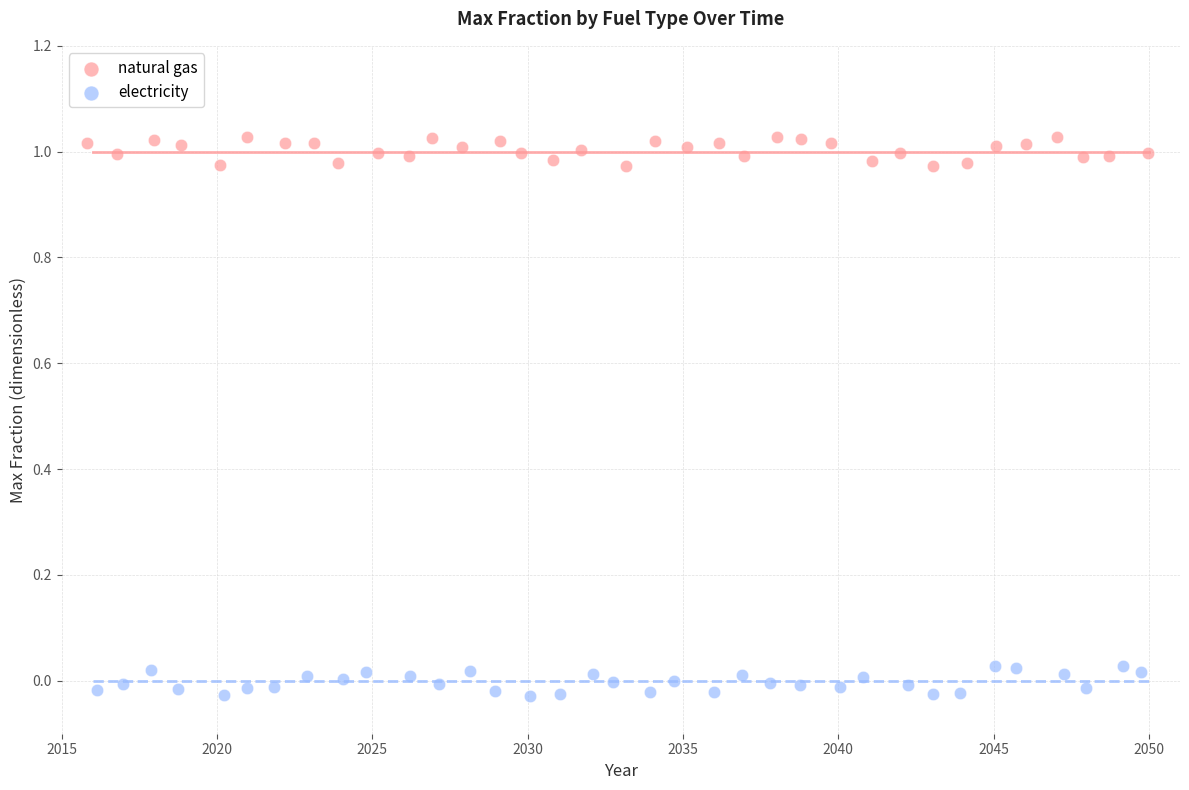

Which series contains the lowest Y value?

electricity